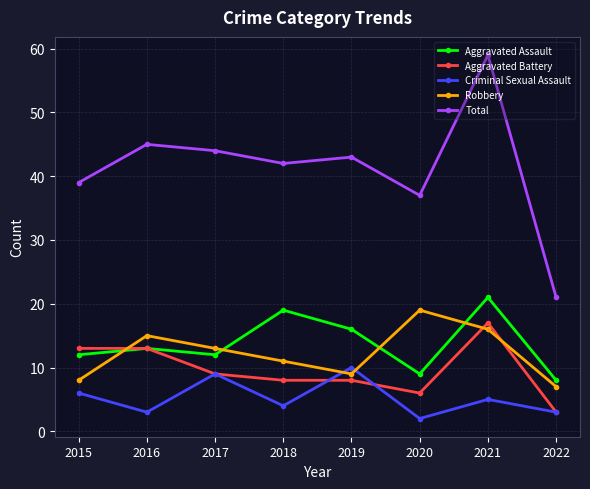

True or false: Total has more than 2 interior local peaks.

True